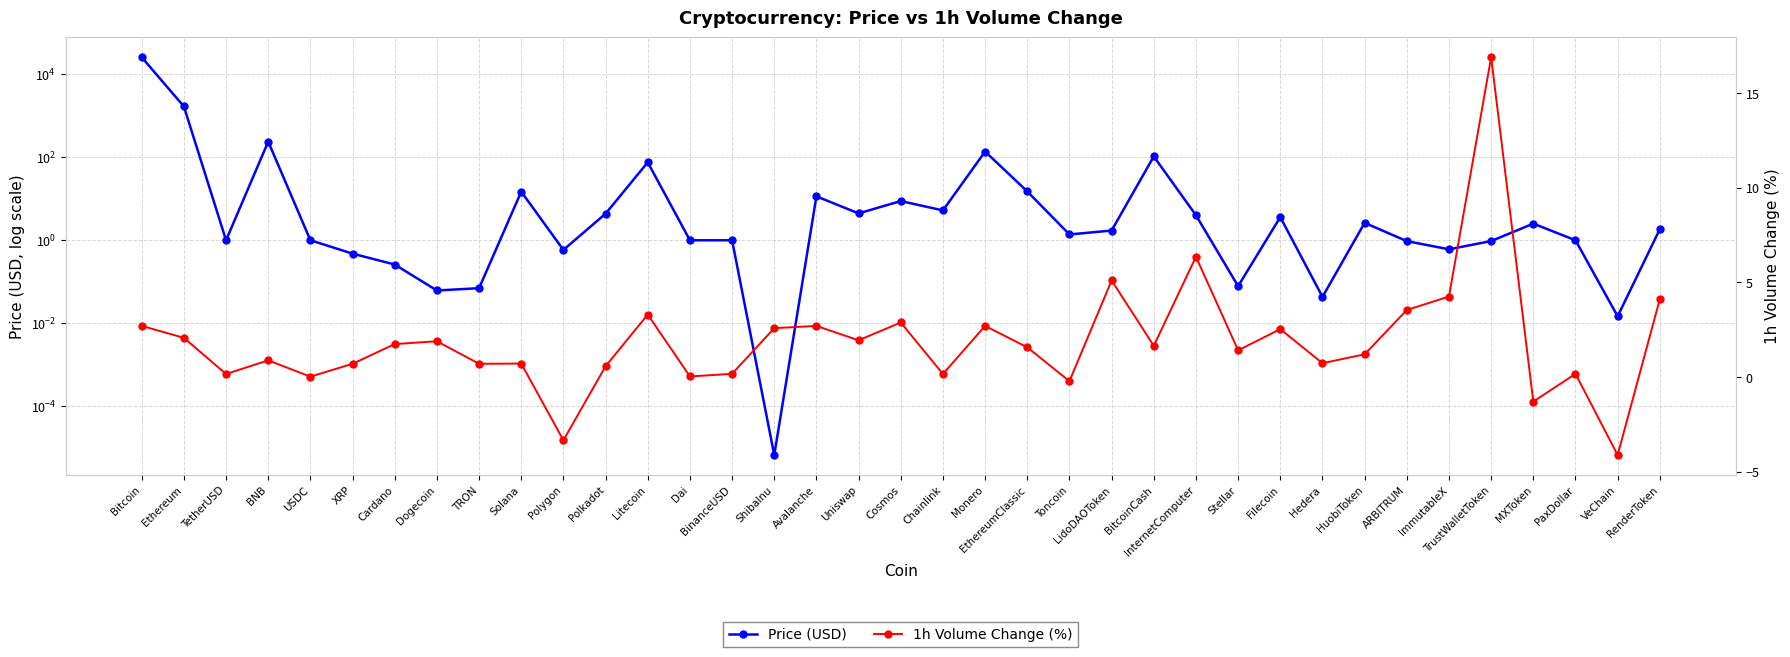

How many interior local valleys does the Price (USD) series have?

11